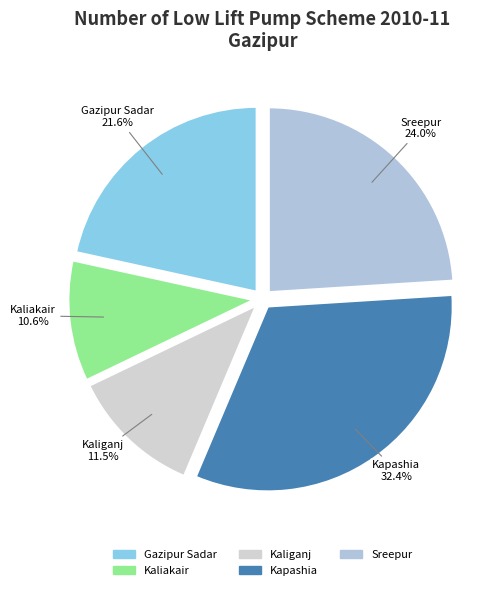

Does Kaliakair account for over 50% of the chart?

No